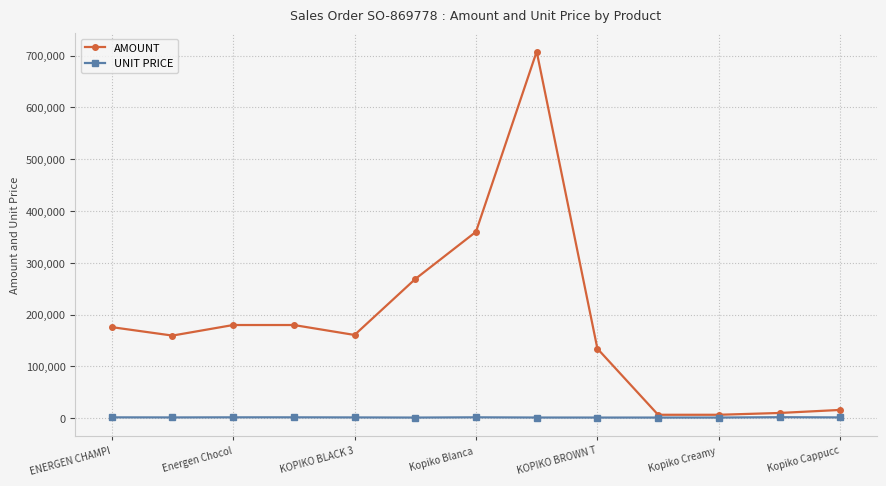

What is the maximum value for AMOUNT?

708000.0